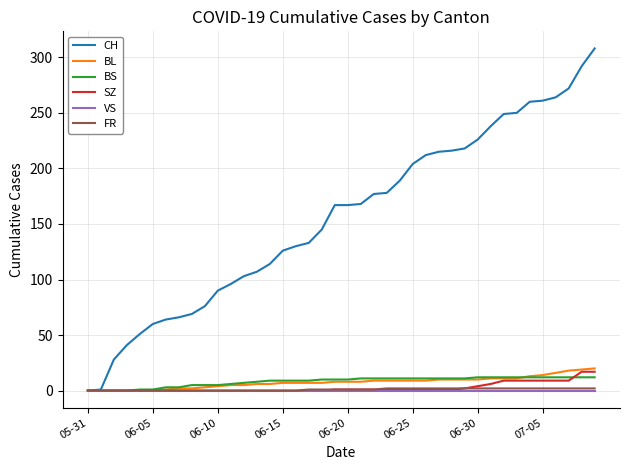

Which series has the largest total across all categories?

CH